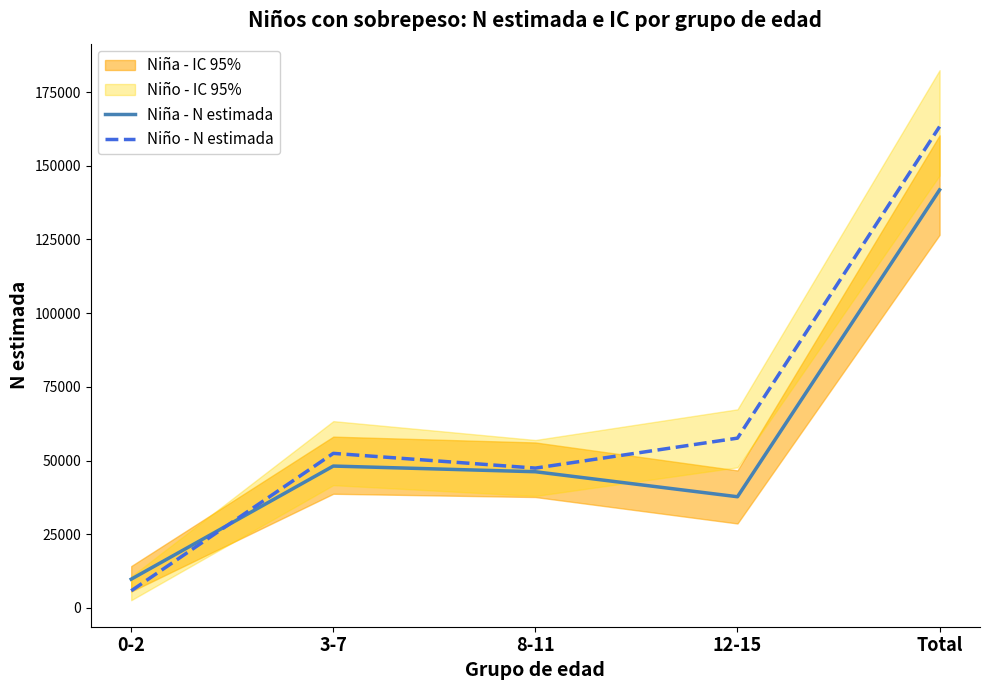

Reading right to left, list all the values displayed in this chart.

Niña - N estimada: Total=141815	12-15=37724	8-11=46205	3-7=48131	0-2=9756
Niño - N estimada: Total=163296	12-15=57603	8-11=47440	3-7=52439	0-2=5815